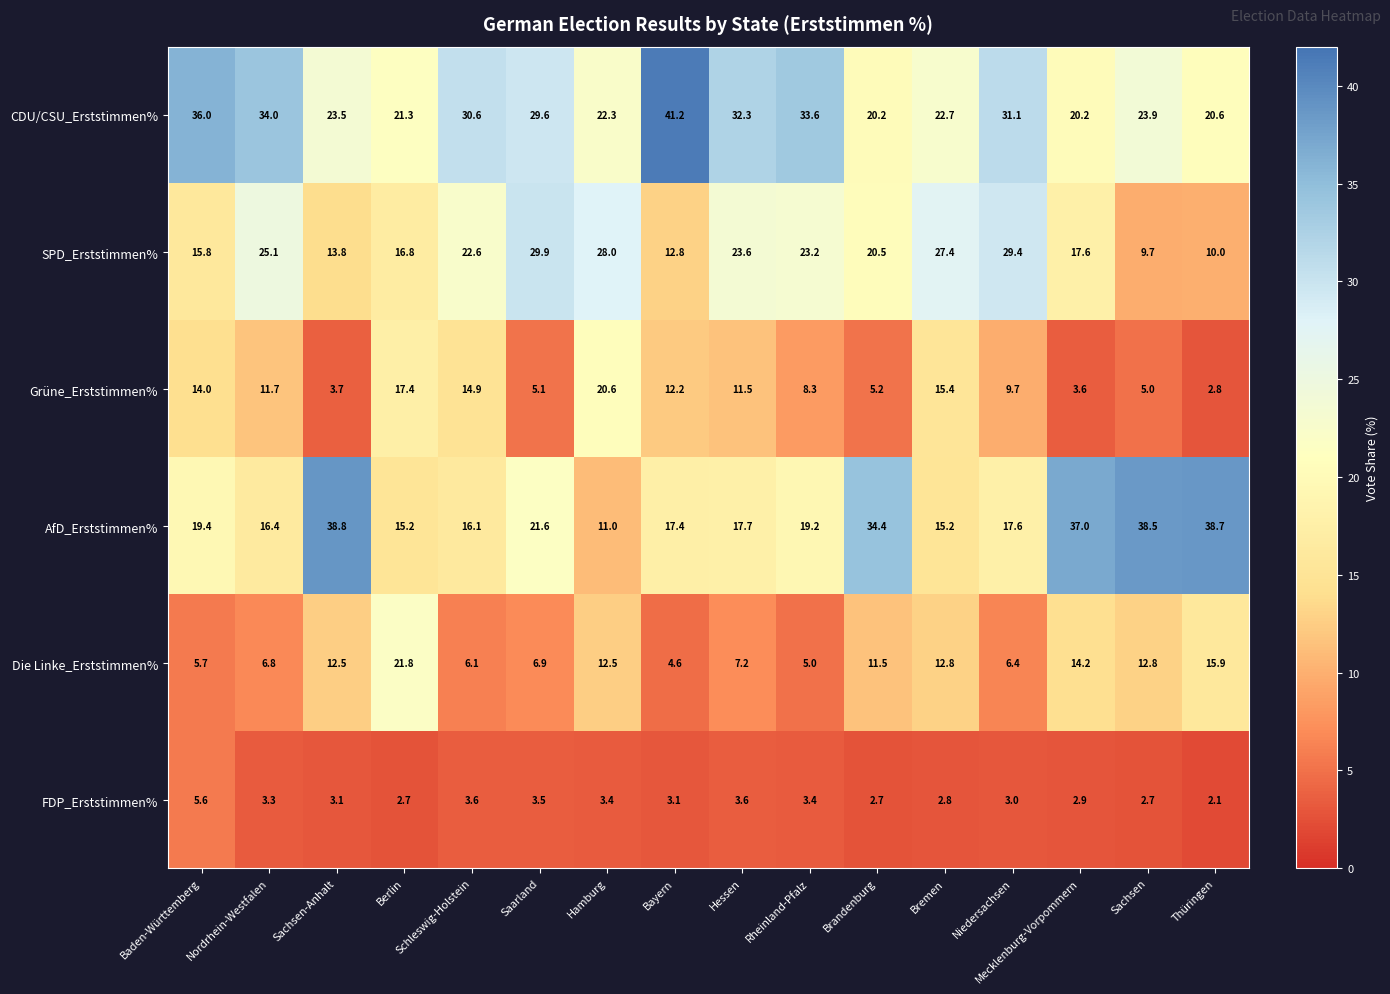

Which series has the widest spread of values?

AfD_Erststimmen%